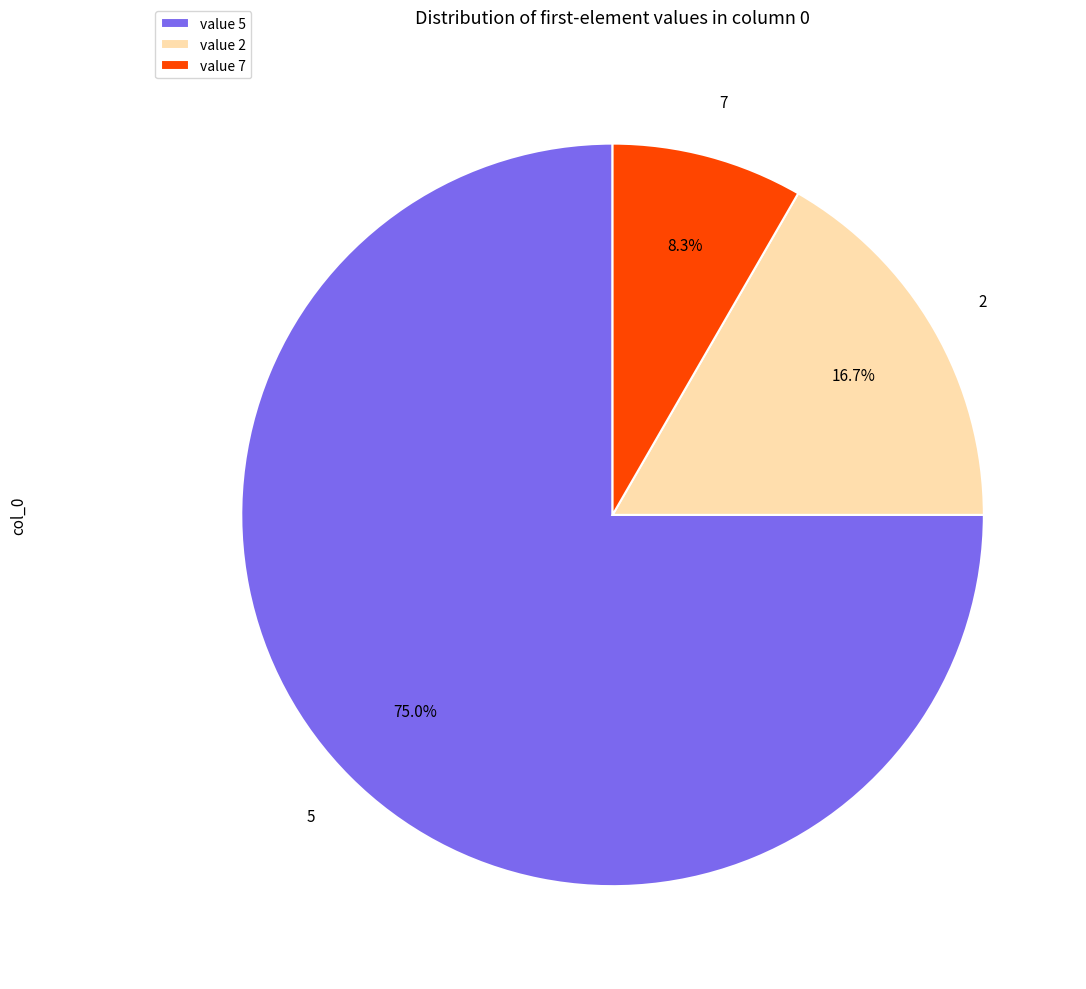

To the nearest percent, what is the average slice percentage?

33%